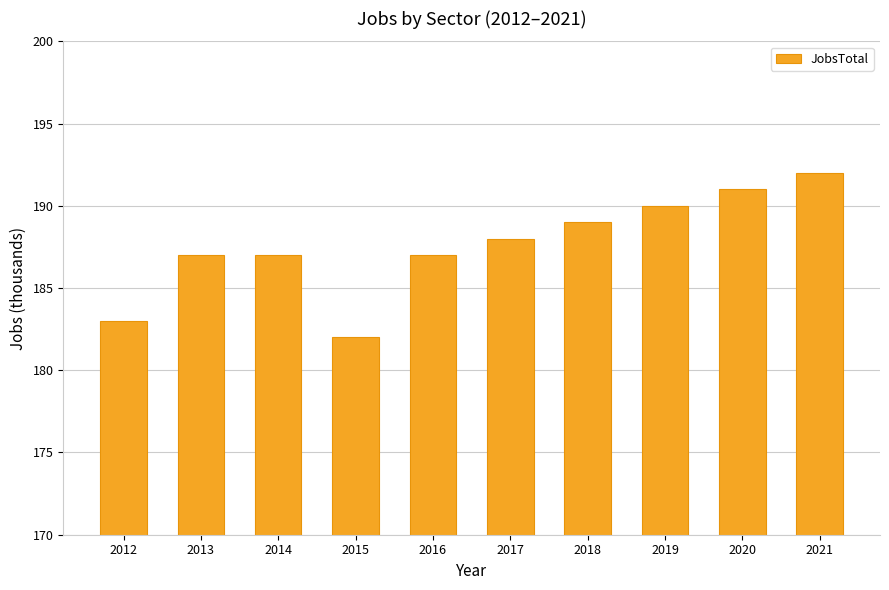

Count the values in the range 187 to 190.

6